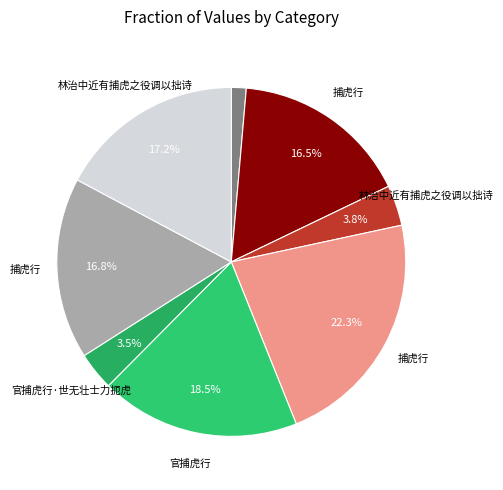

To the nearest percent, what is the difference between the largest and smallest slice percentages?

21%